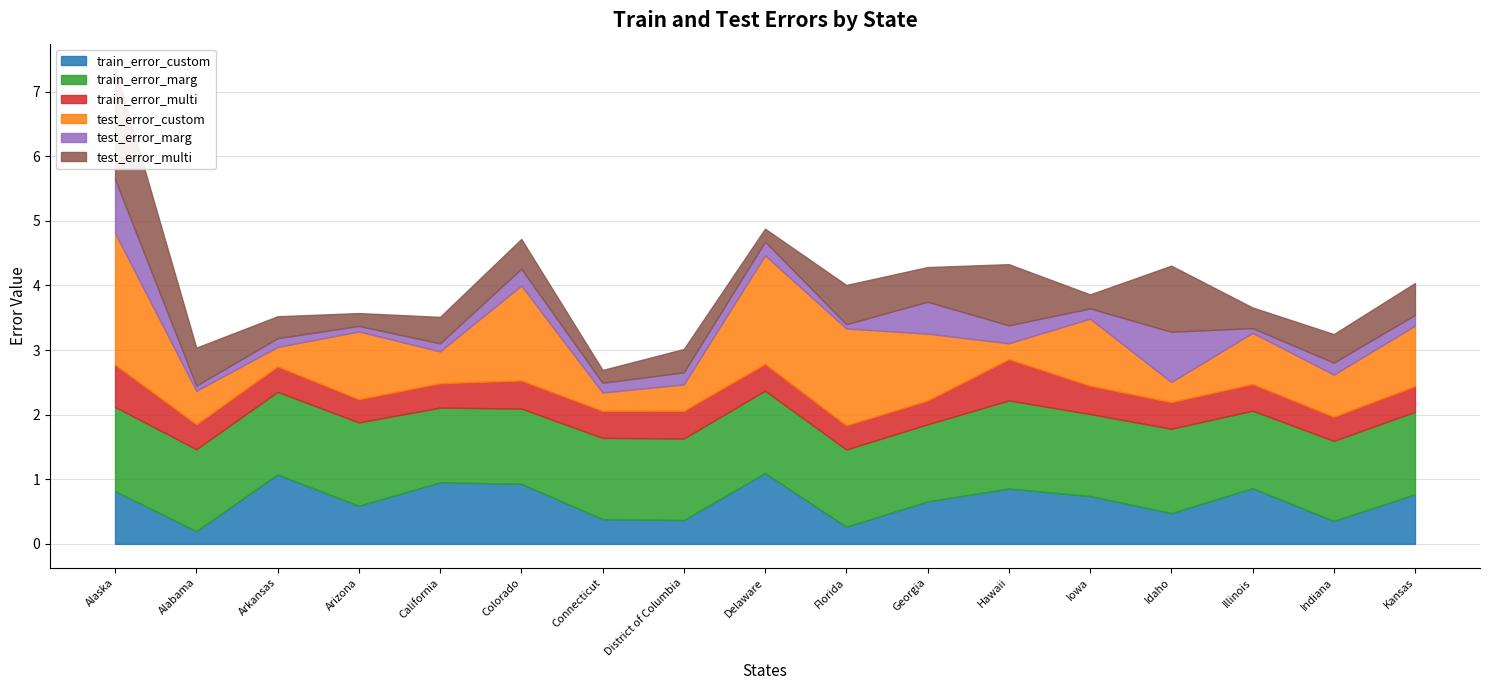

Rank the series by their maximum value, from highest to lowest.

test_error_custom, test_error_multi, train_error_marg, train_error_custom, test_error_marg, train_error_multi